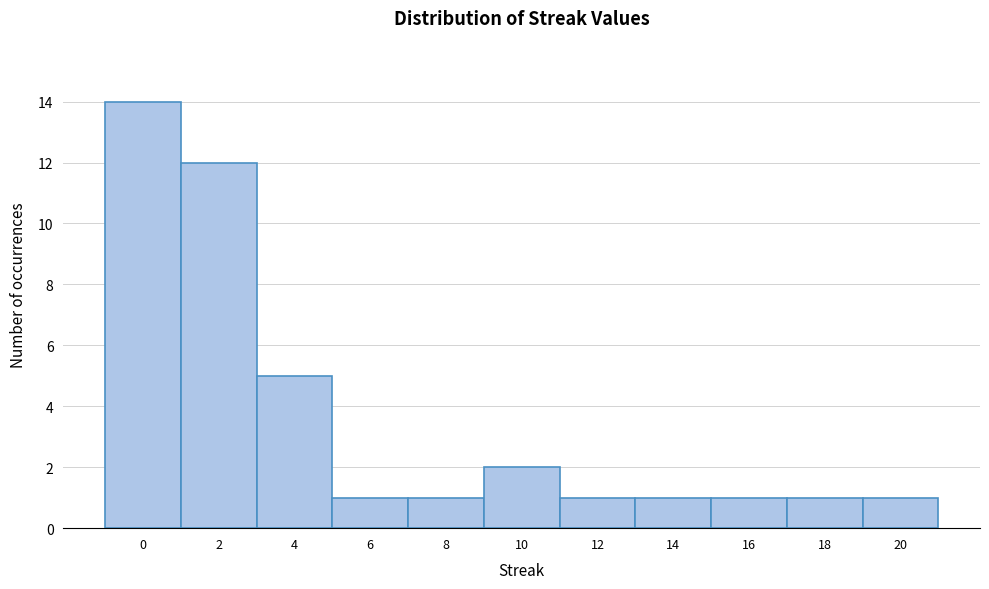

Reading left to right, transcribe this chart: for each bar, give the range it covers on the x-axis and its height. The values are not printed on the chart, so give them approximately, as read against the axis.

-1 to 1: 14
1 to 3: 12
3 to 5: 5
5 to 7: 1
7 to 9: 1
9 to 11: 2
11 to 13: 1
13 to 15: 1
15 to 17: 1
17 to 19: 1
19 to 21: 1